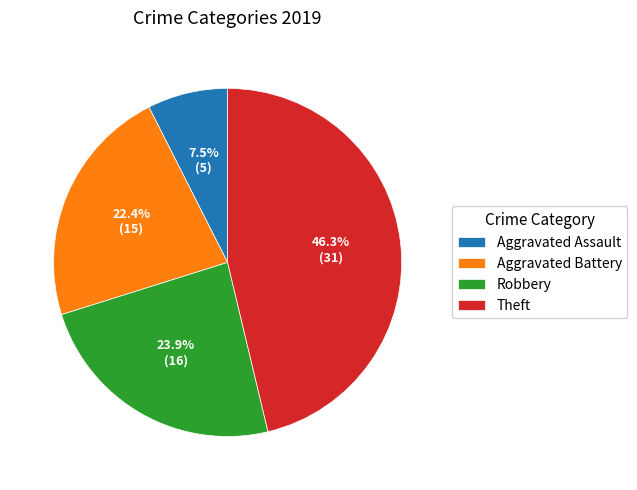

Combined, what portion of the pie is Aggravated Battery and Robbery?

46.3%